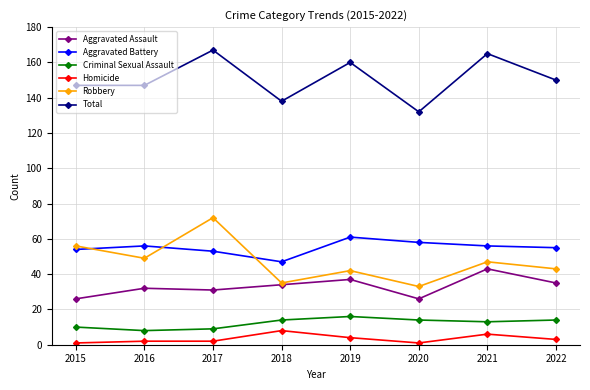

Rank the series at 2019 from highest to lowest value.

Total, Aggravated Battery, Robbery, Aggravated Assault, Criminal Sexual Assault, Homicide